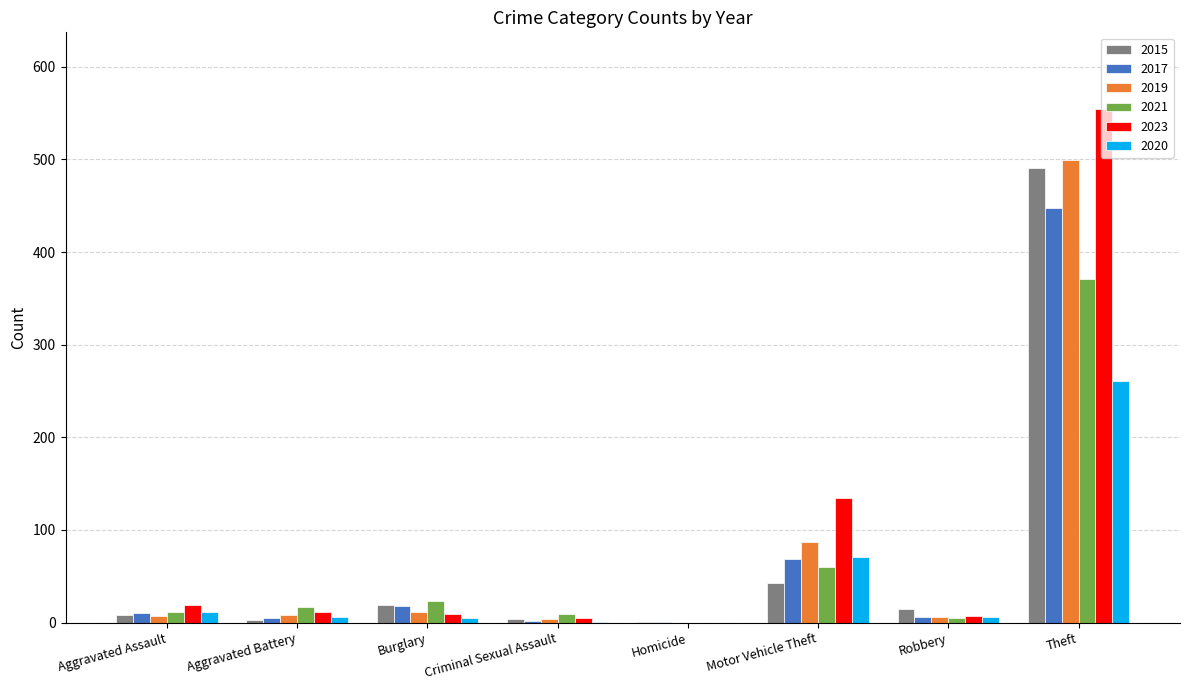

What is the highest value of the 2019 series?

499